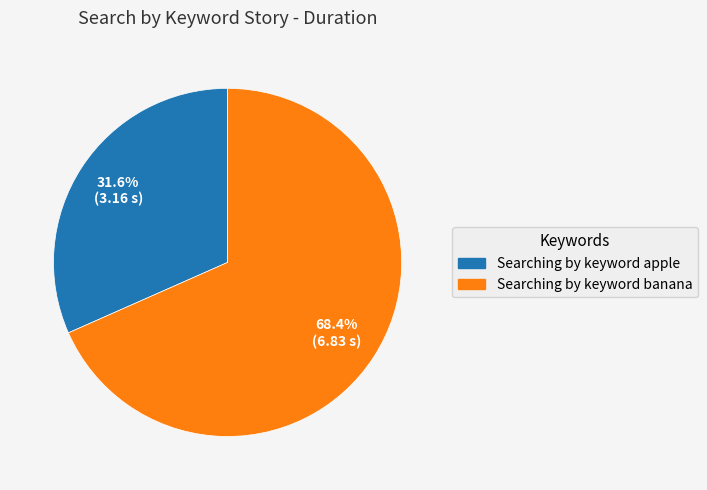

Rank the categories by value from lowest to highest.

Searching by keyword apple, Searching by keyword banana